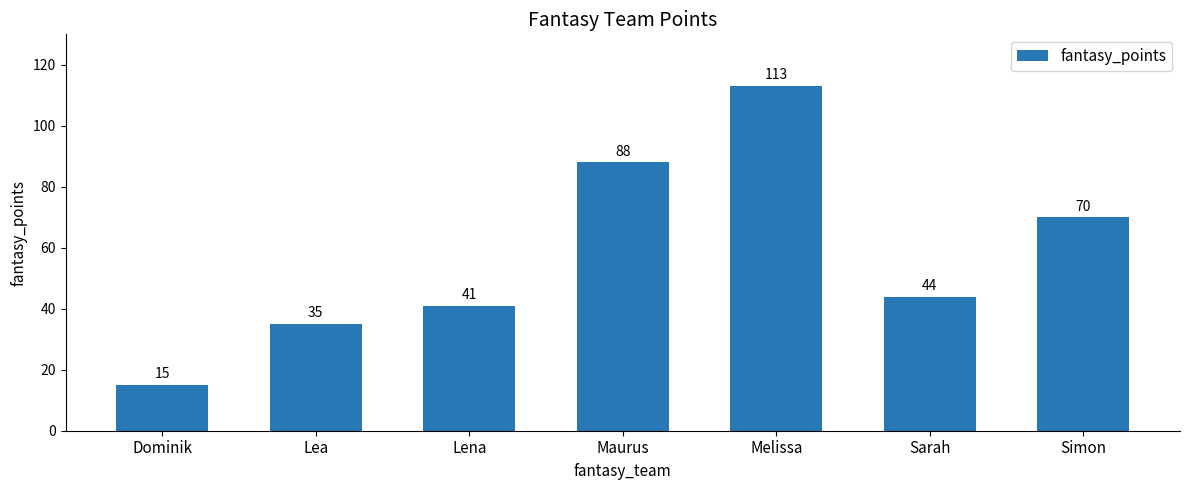

Reading left to right, what are all the values shown in this chart?

Dominik=15	Lea=35	Lena=41	Maurus=88	Melissa=113	Sarah=44	Simon=70